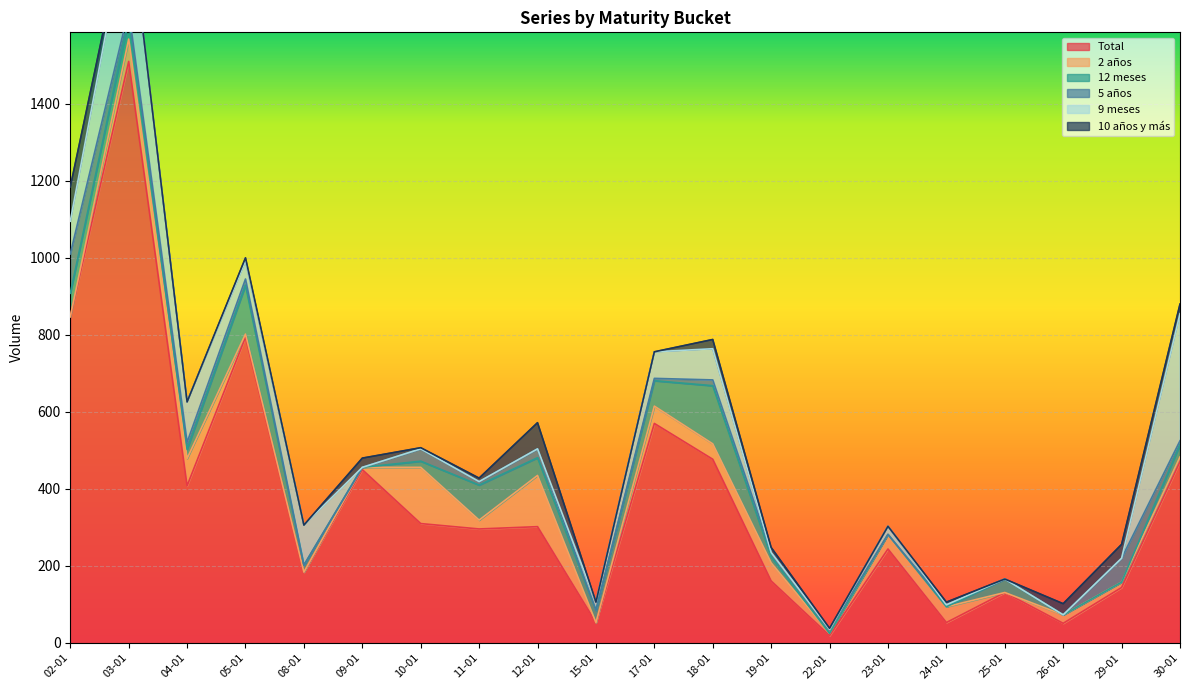

Where does the 10 años y más series first go above 8?

02-01